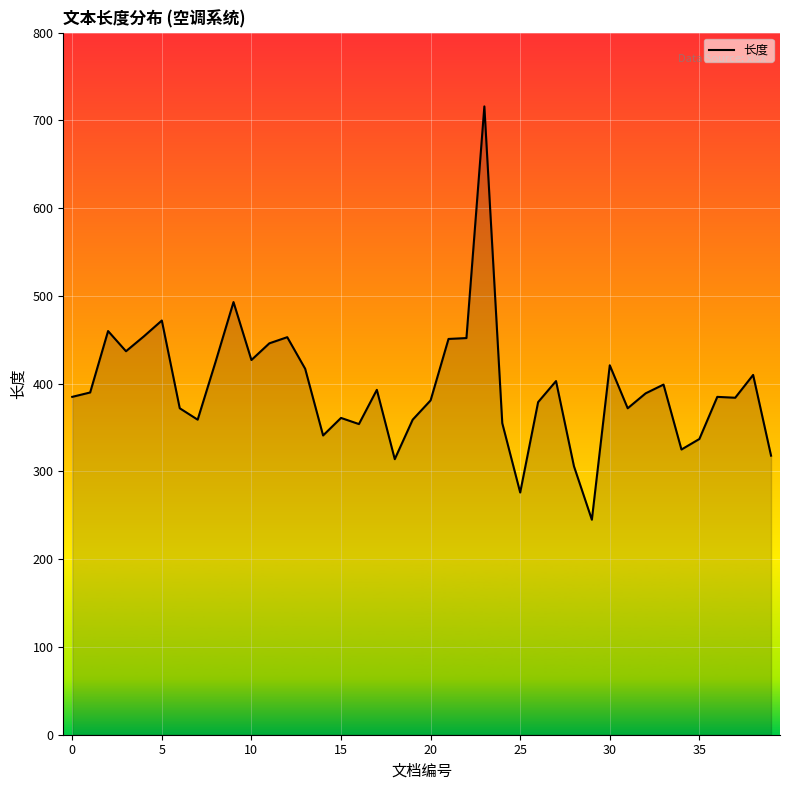

What is the average value?

395